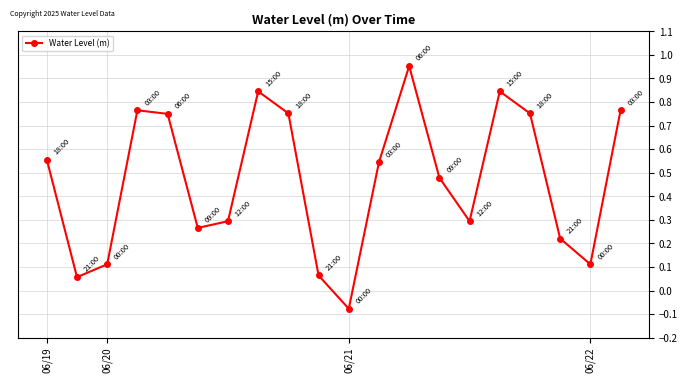

What is the sum of all values?

9.3